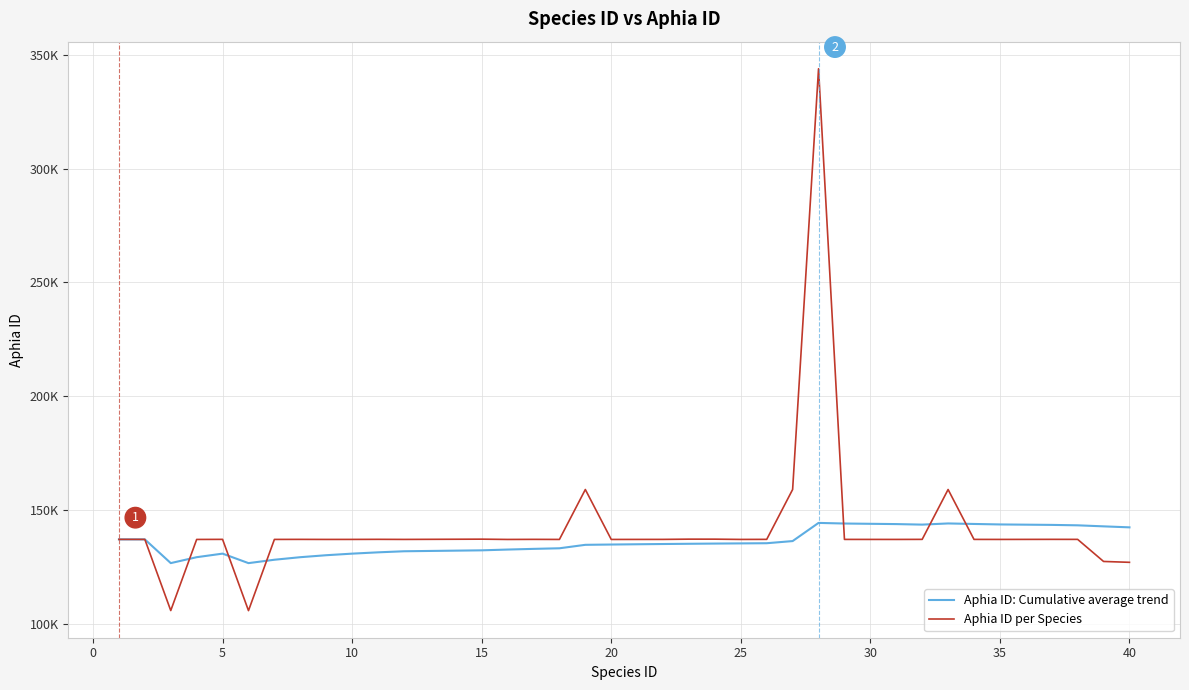

Does the chart have visible grid lines?

Yes